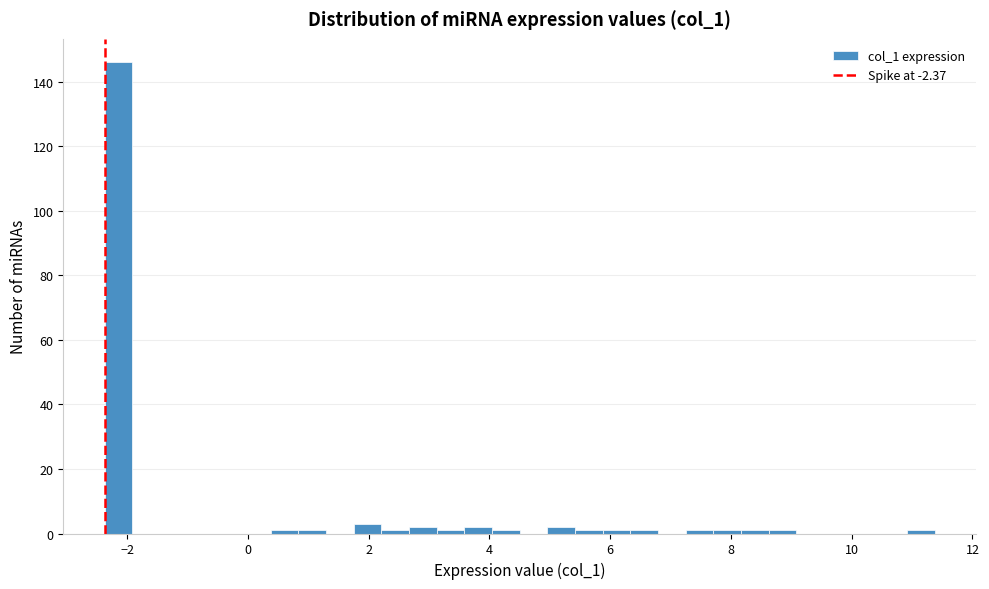

Read against the x-axis, roughly where is the centre of the tallest bar?

-2.2